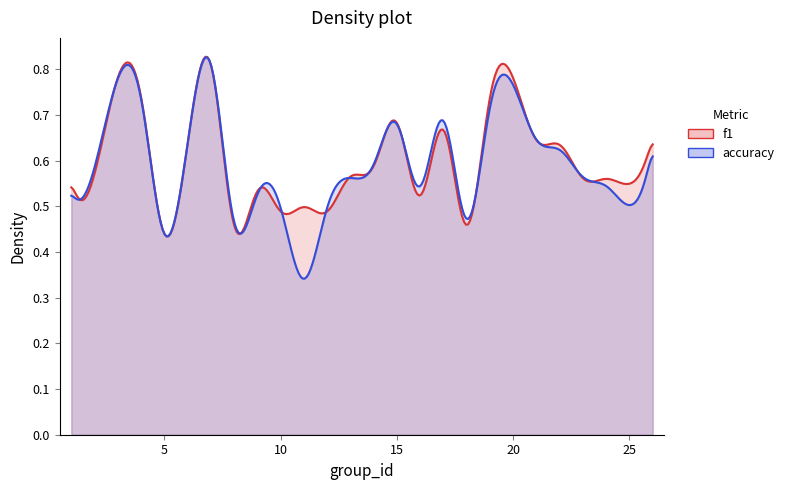

Count the accuracy values in the range 0 to 1.

25